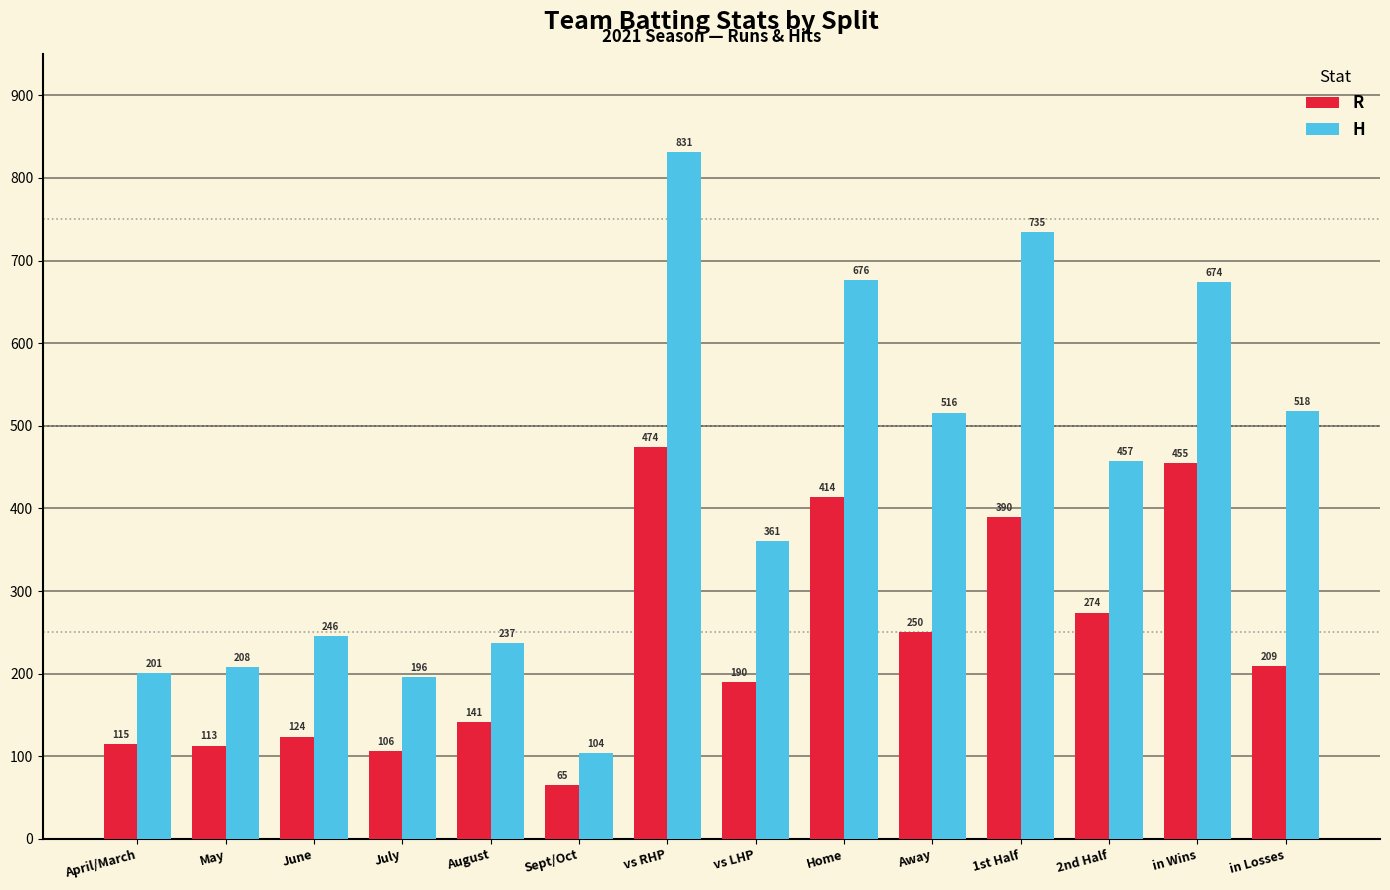

How many data points does each series have?

14